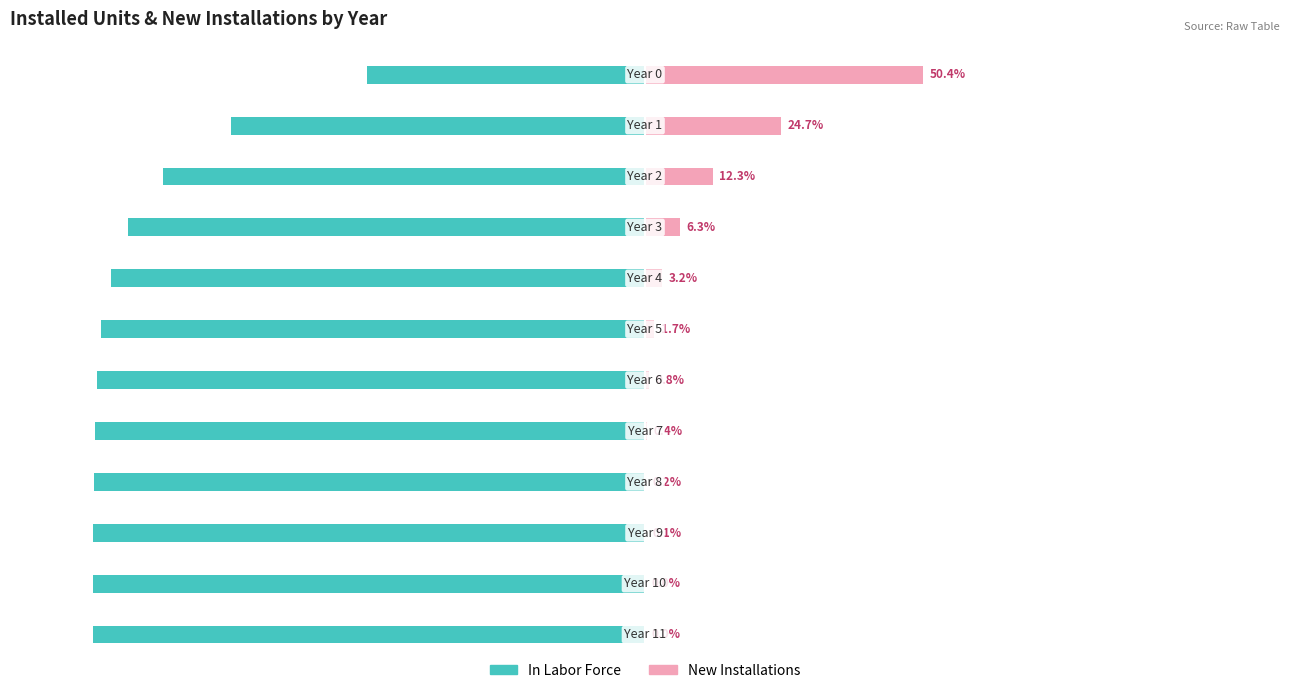

Reading right to left, extract all data points from this chart.

In Labor Force: 11=100.0	10=100.0	9=99.9	8=99.8	7=99.6	6=99.2	5=98.5	4=96.7	3=93.6	2=87.3	1=75.0	0=50.4
New Installations: 11=0.0	10=0.0	9=0.1	8=0.2	7=0.4	6=0.8	5=1.7	4=3.2	3=6.3	2=12.3	1=24.7	0=50.4